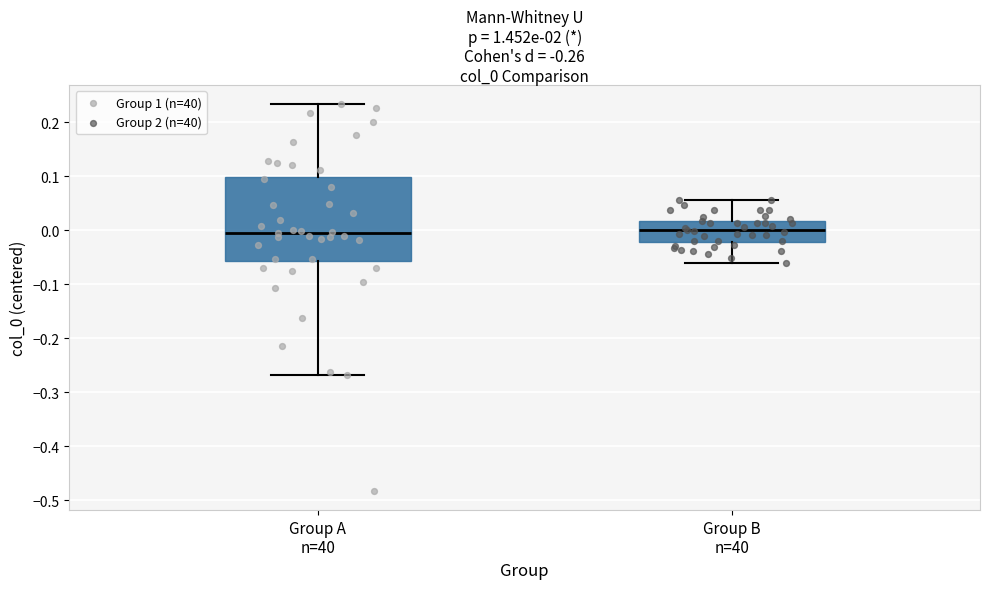

Which box is the tallest, from its lower edge to its upper edge?

Group A n=40